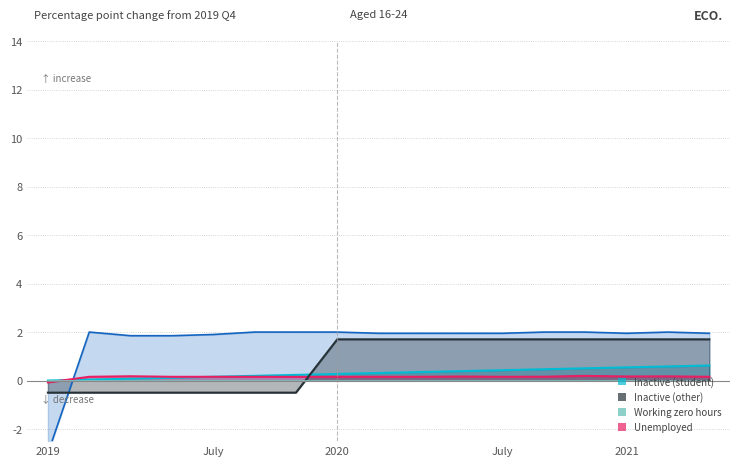

Between which two adjacent categories do col_1 and Unemployed first intersect?

0 and 1